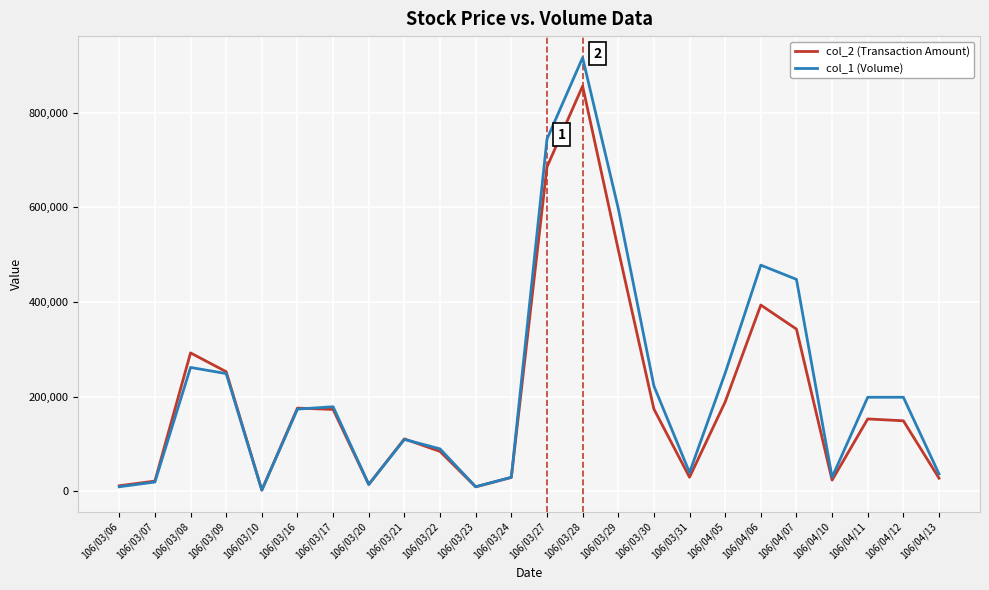

At which label does col_1 (Volume) first exceed 179000?

106/03/08